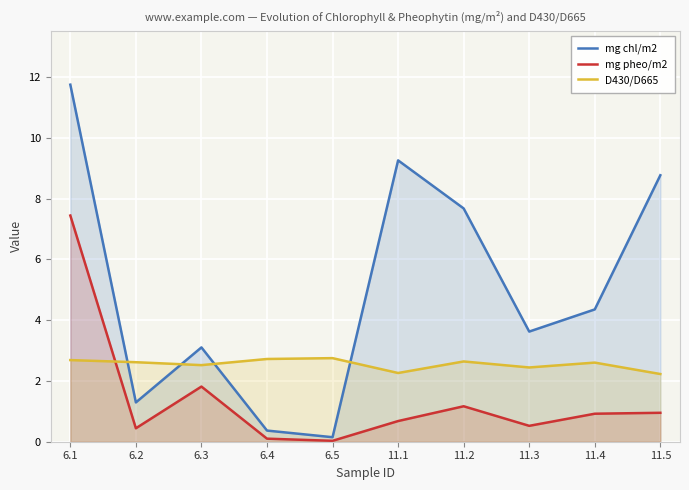

True or false: mg chl/m2 has a value of 0.4 at 6.4.

True